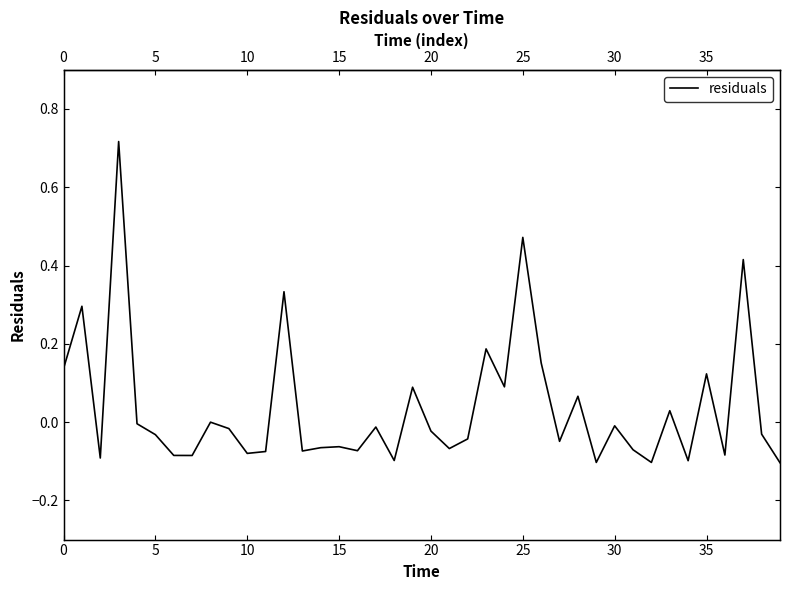

What is the smallest value displayed?

-0.1